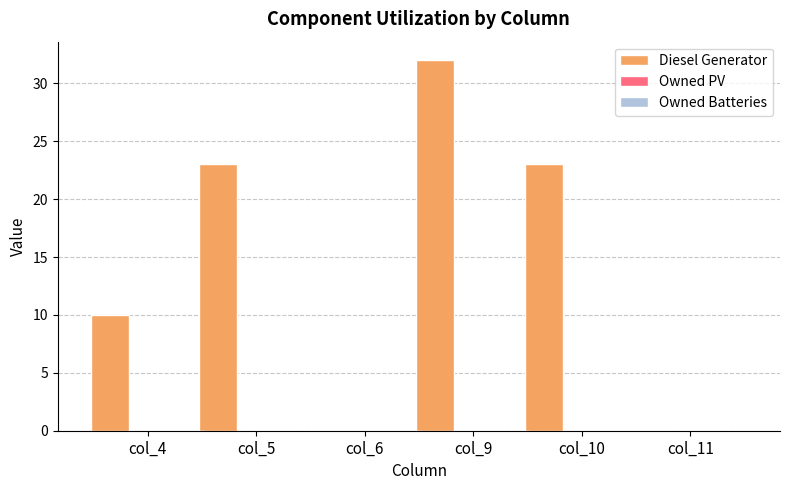

What is the maximum value shown in the chart?

32